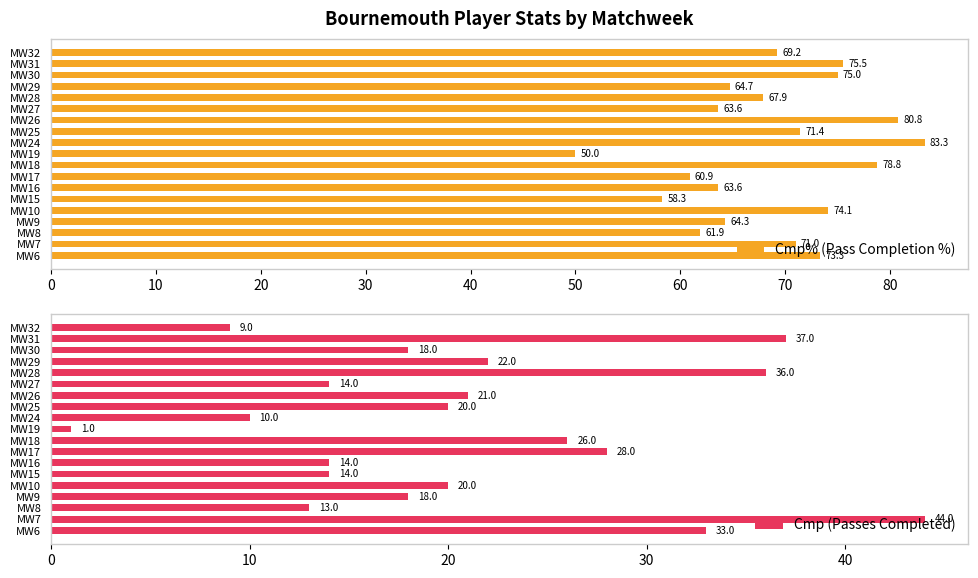

At which label does Cmp% (Pass Completion %) reach its peak?

MW24